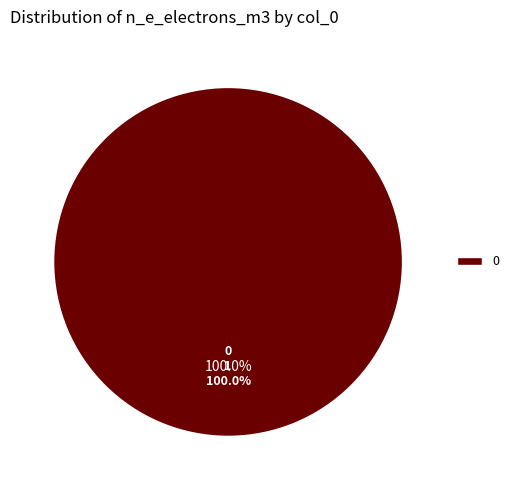

True or false: 4 accounts for 0% of the total.

True